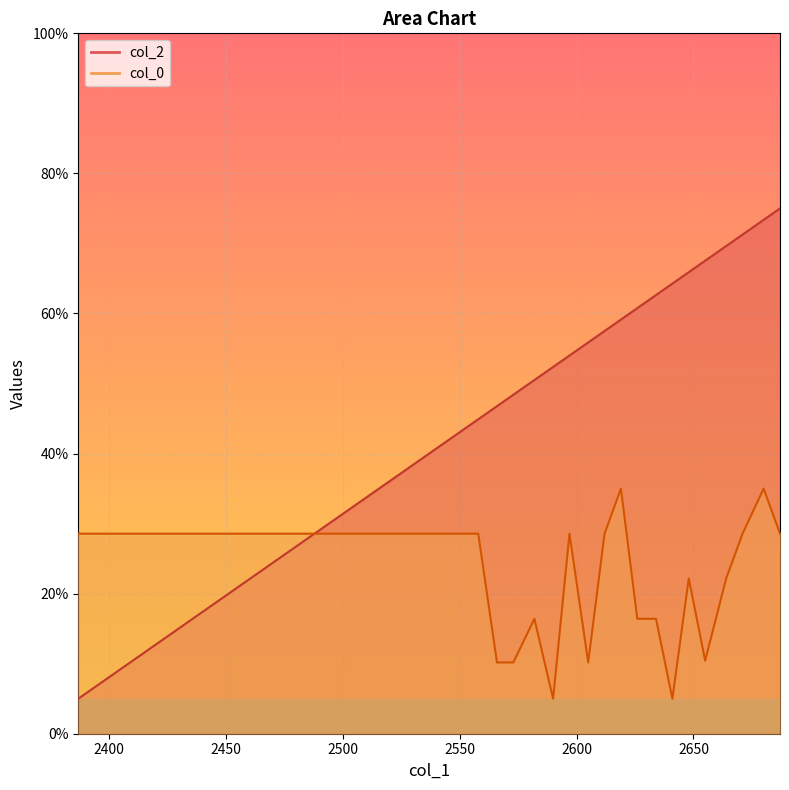

Where does the col_2 series first go above 59?

2619